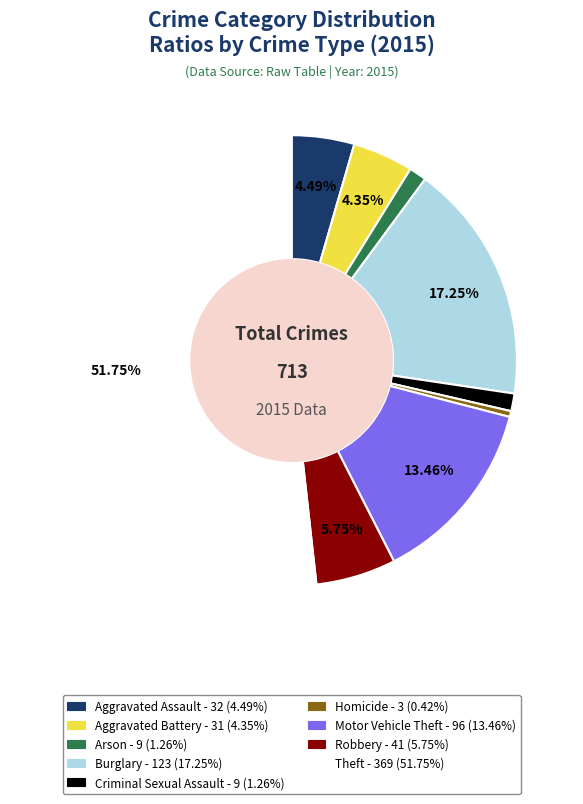

To the nearest percent, what portion does Theft represent?

52%